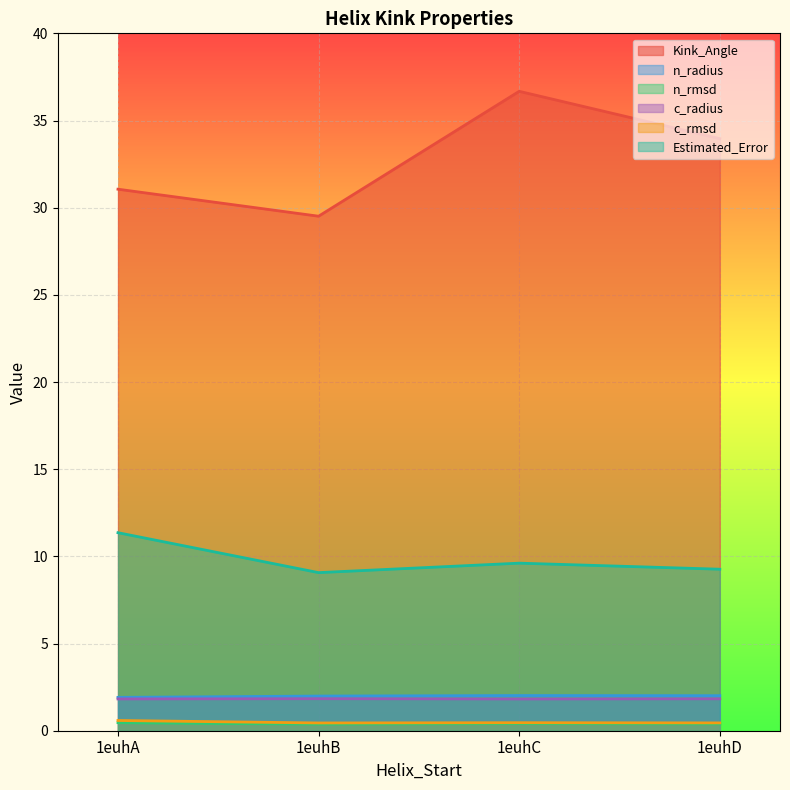

What is the greatest value displayed?

36.7